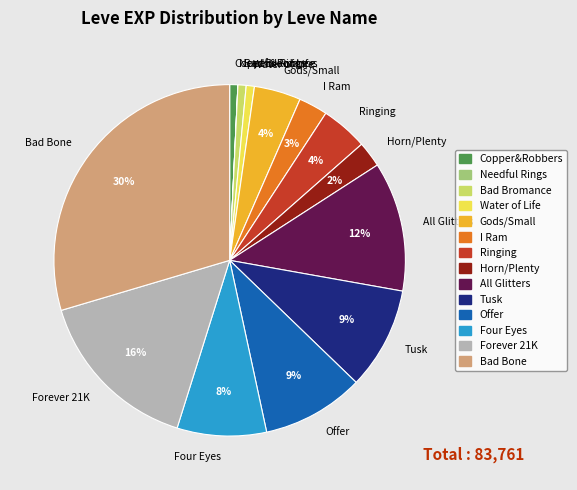

The Bad Bromance slice represents 1% of the pie. True or false?

True